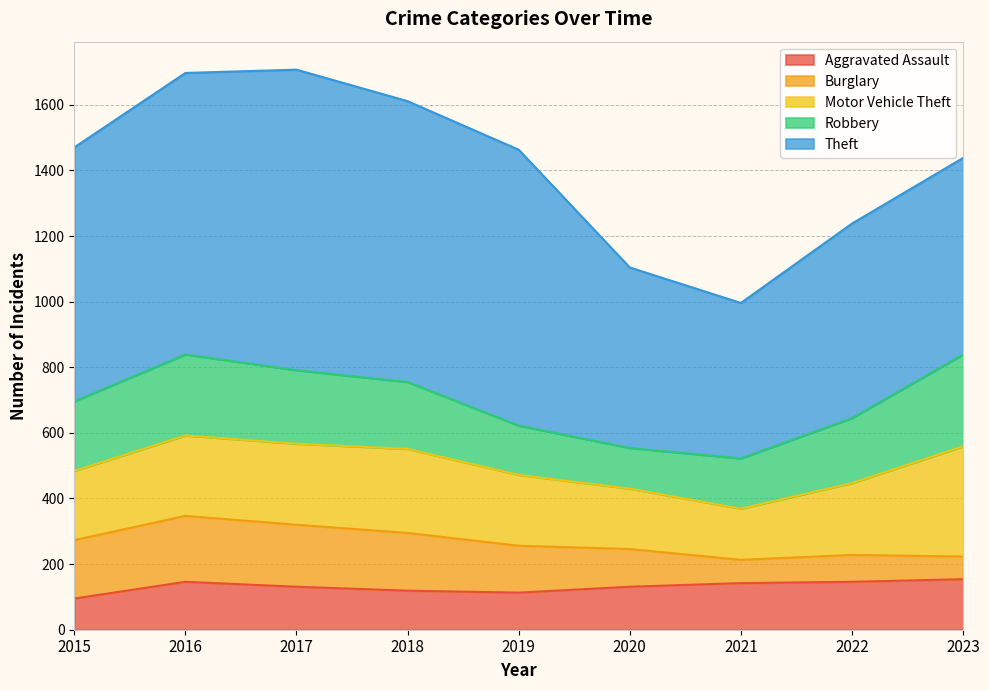

What is the value of the Theft point at the 7th from the left?

474